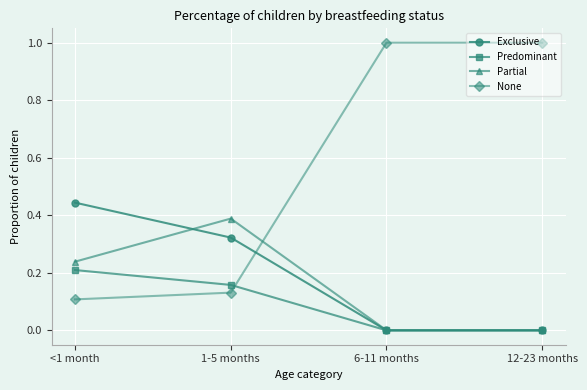

What is the label of the 1st point from the left?

<1 month